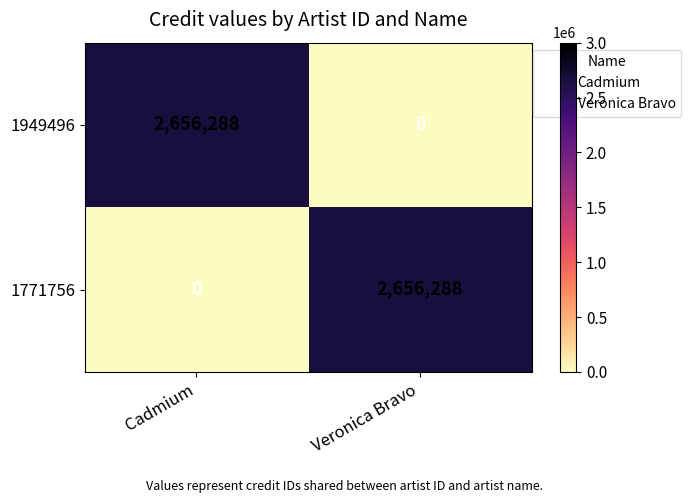

What is the sum of all 1949496 values?

2656288